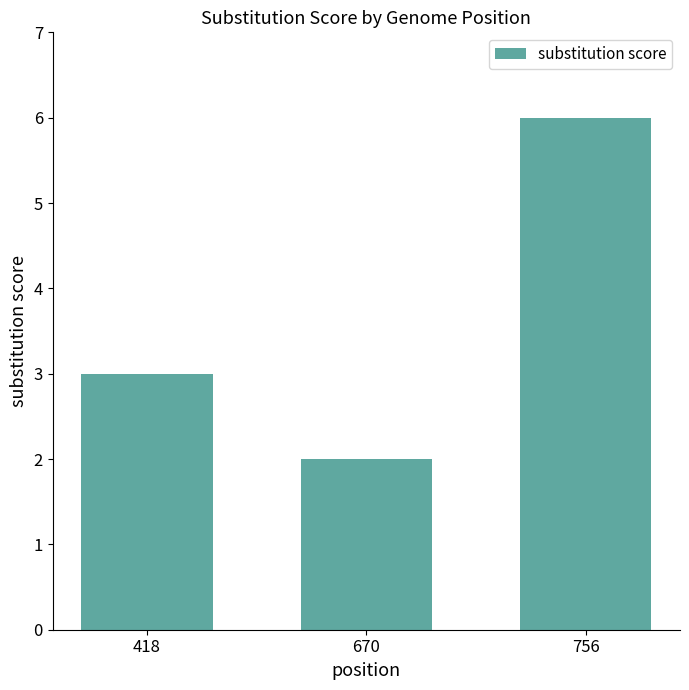

How many data points does each series have?

3